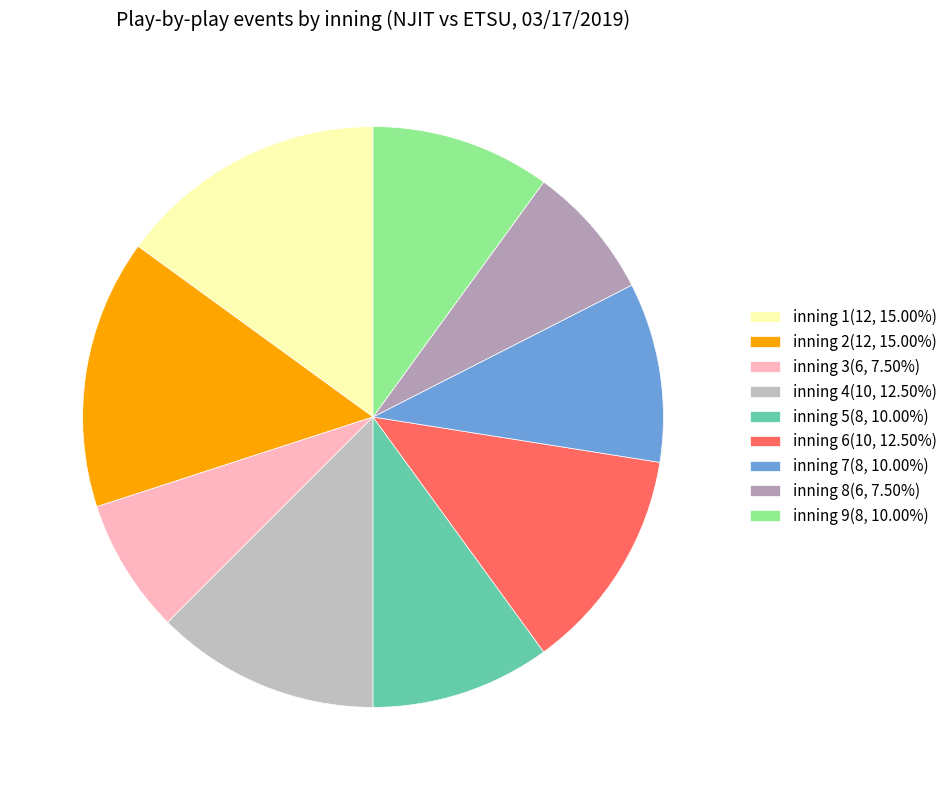

Approximately how many times larger is the value at inning 1 compared to inning 9?

1.5